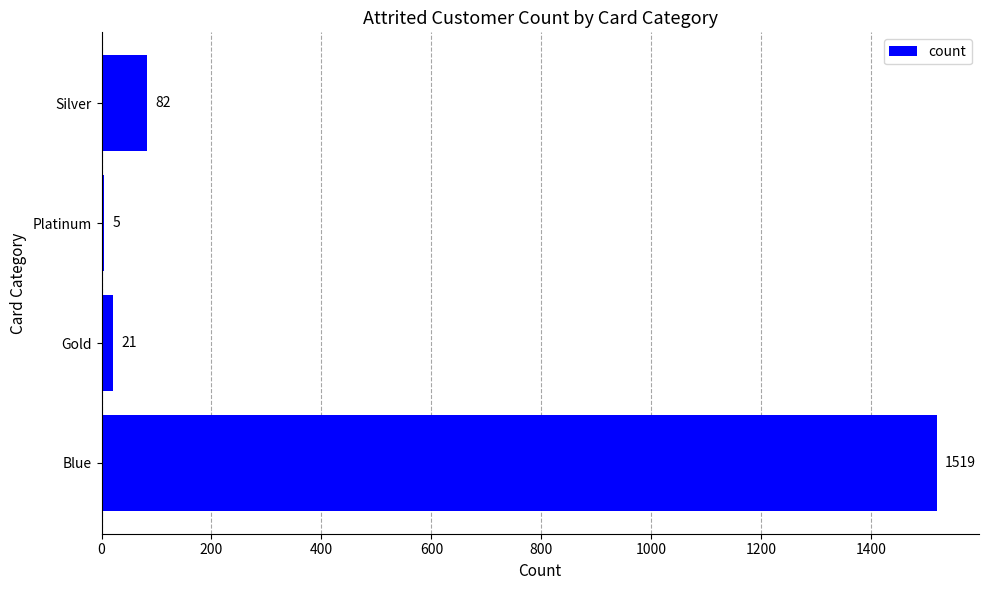

How many series are shown in this chart?

1